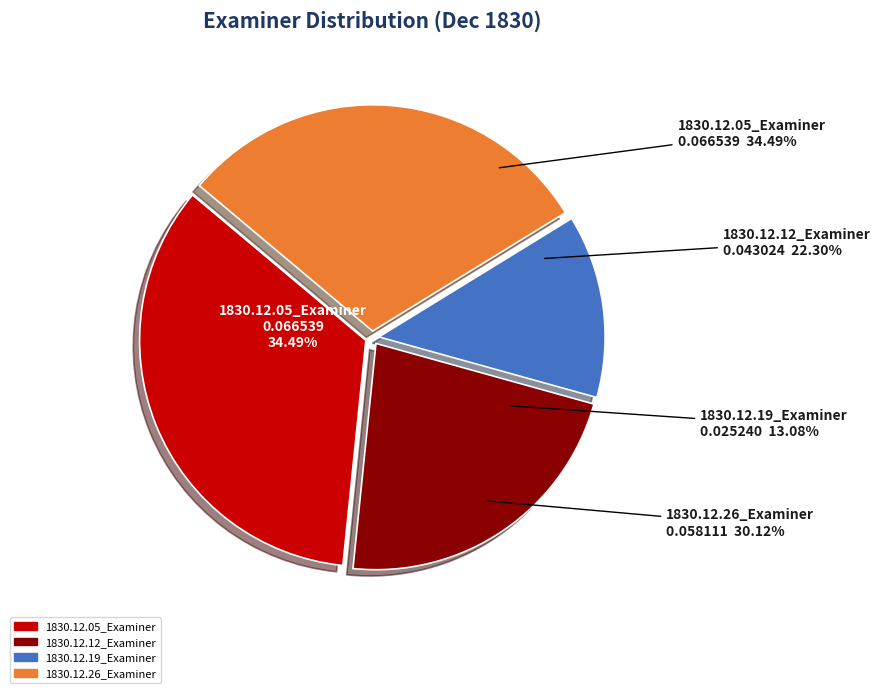

To the nearest percent, what is the combined percentage of 1830.12.05_Examiner and 1830.12.26_Examiner?

65%